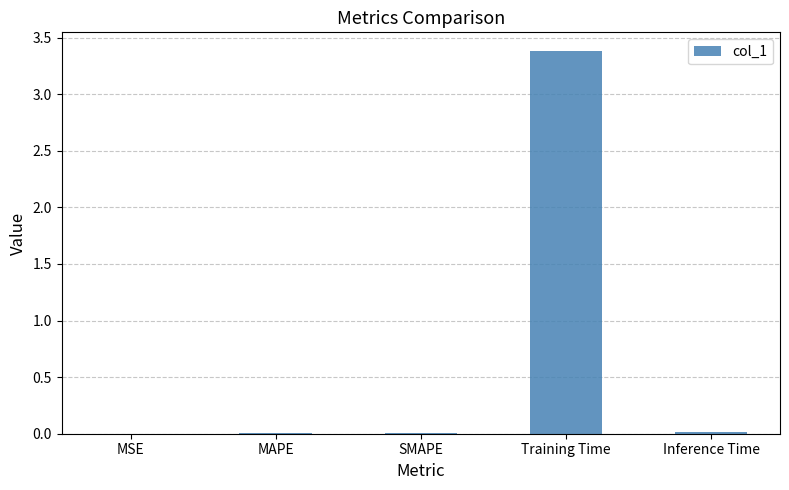

The value at Training Time is 3.4. True or false?

True